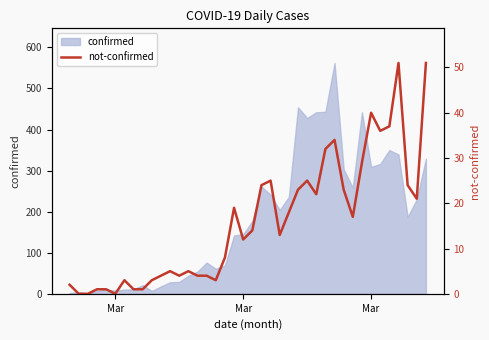

How many interior local peaks (higher than both neighbors) does the data have?

9